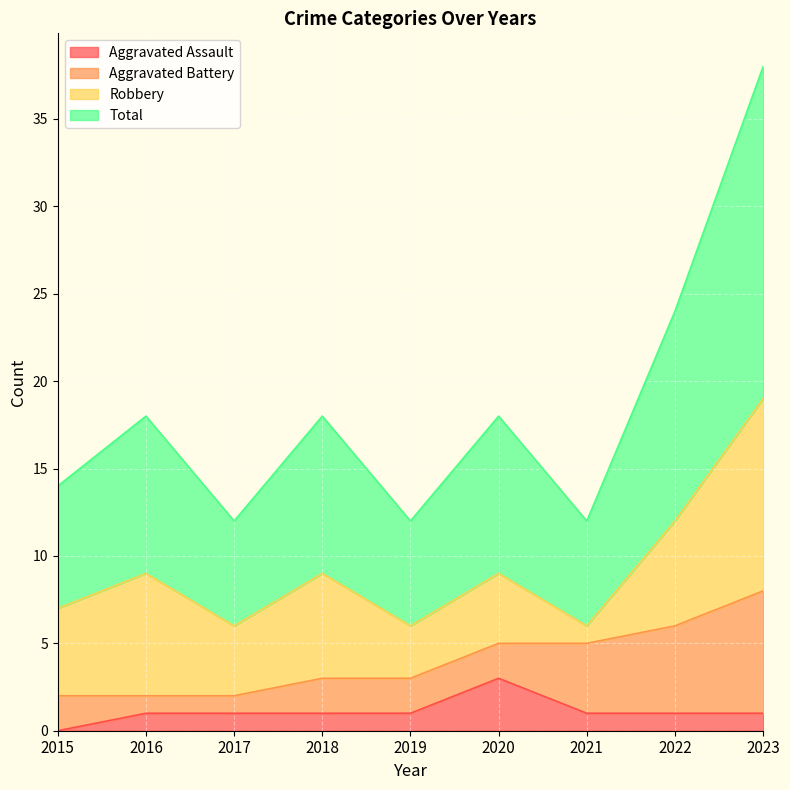

True or false: Total and Aggravated Assault cross at least once.

False